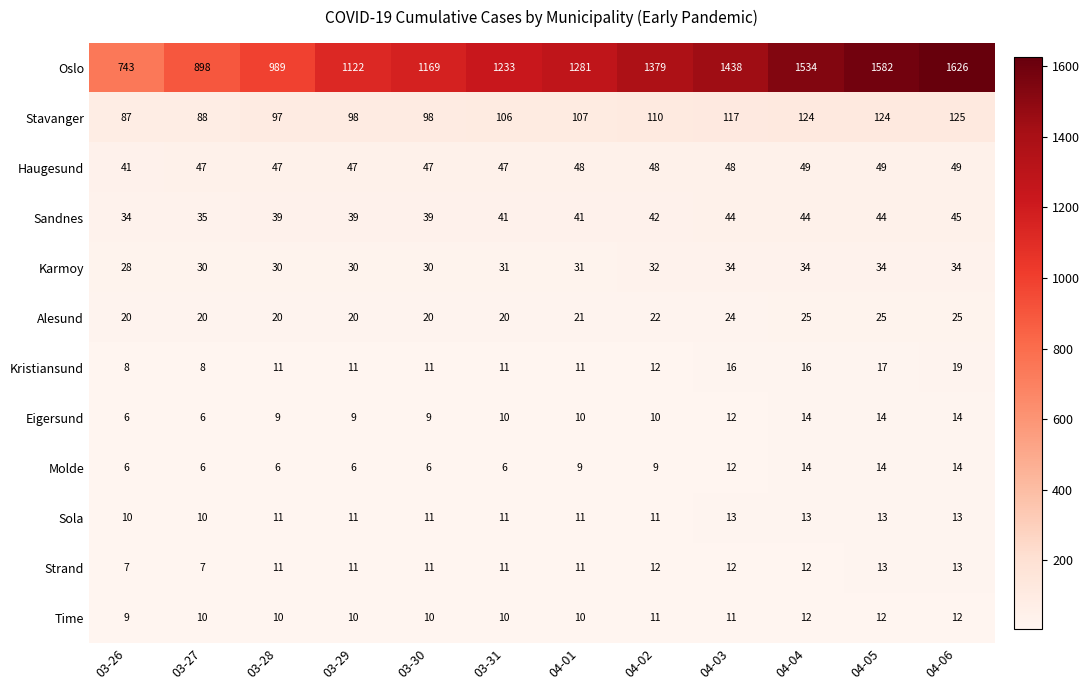

Read the Karmoy value at 04-04.

34